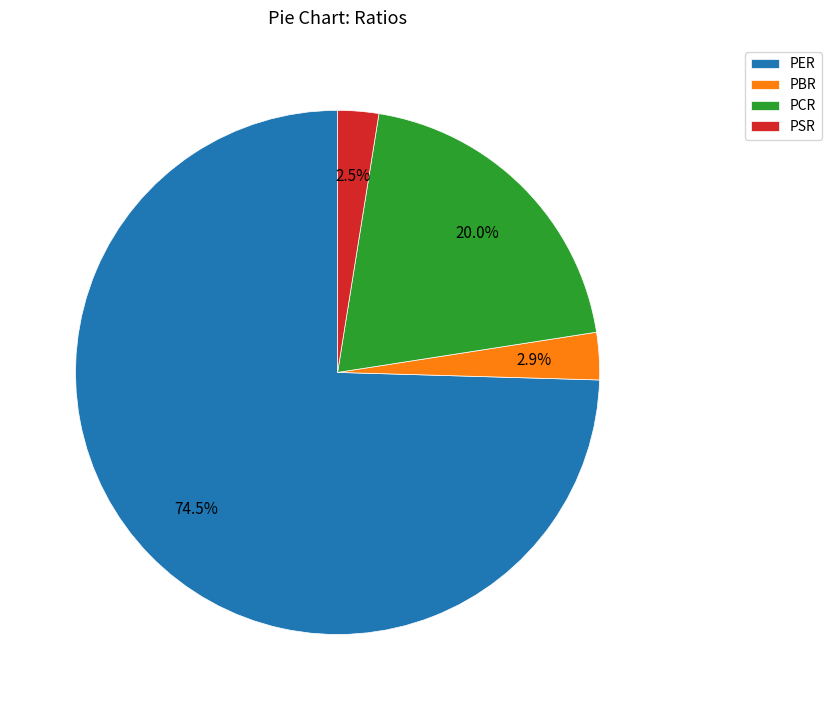

What percentage is the PCR slice, to the nearest percent?

20%